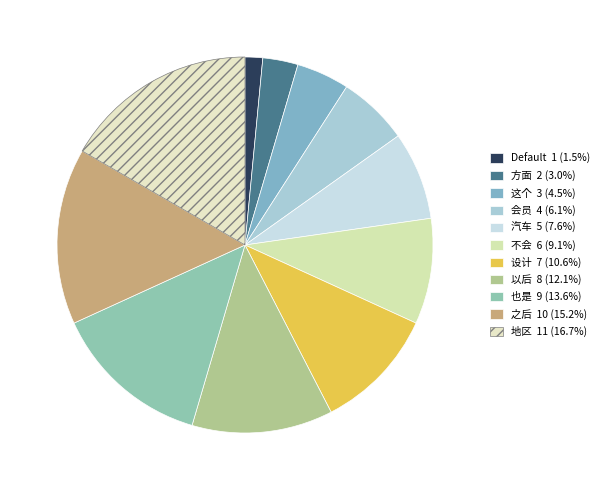

To the nearest percent, what percentage of the pie is 也是?

14%